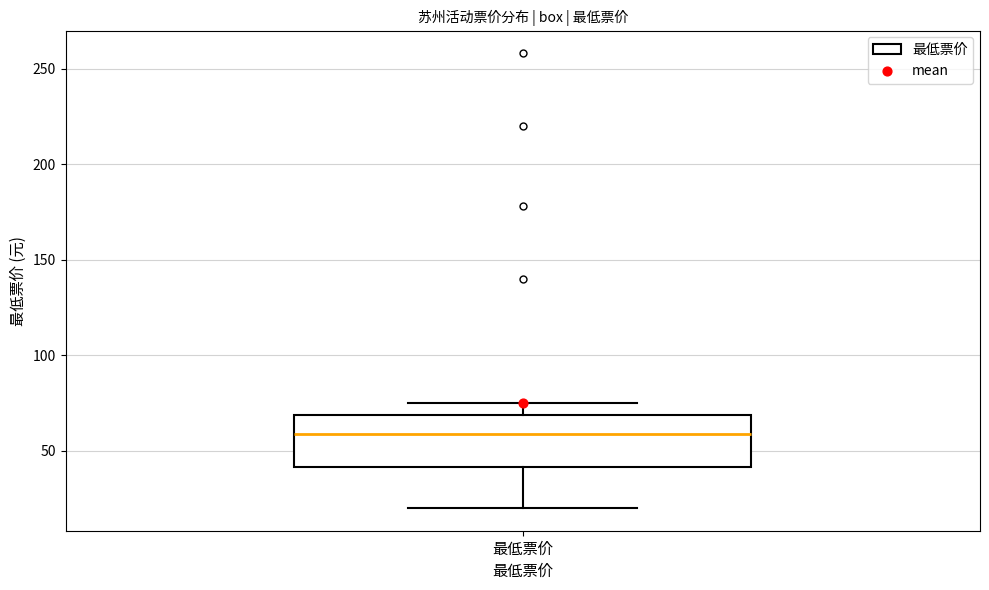

Where does the upper whisker of the box for 最低票价 end on the y-axis? The values are not printed on the chart, so give them approximately, as read against the axis.

75